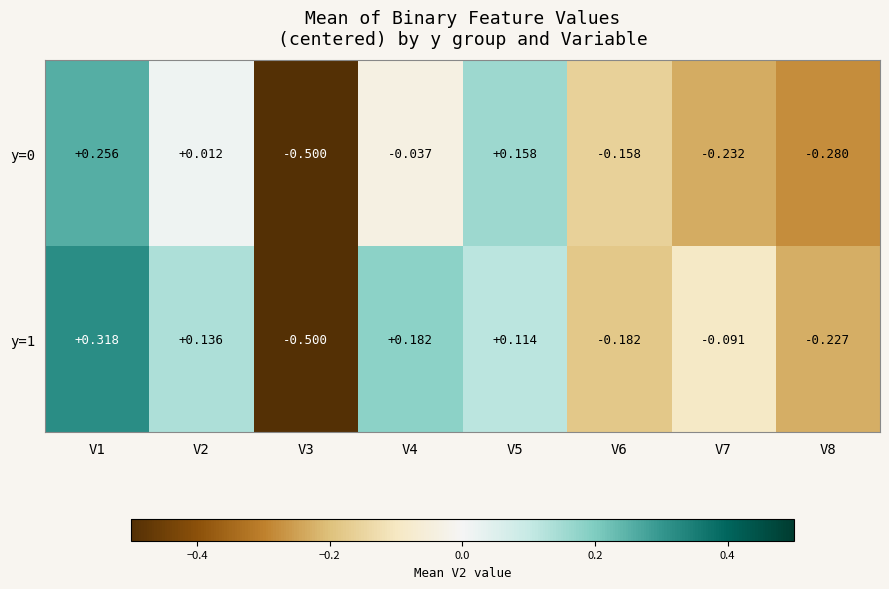

Is the value of y=1 at V3 greater than the value of y=0 at V6?

No